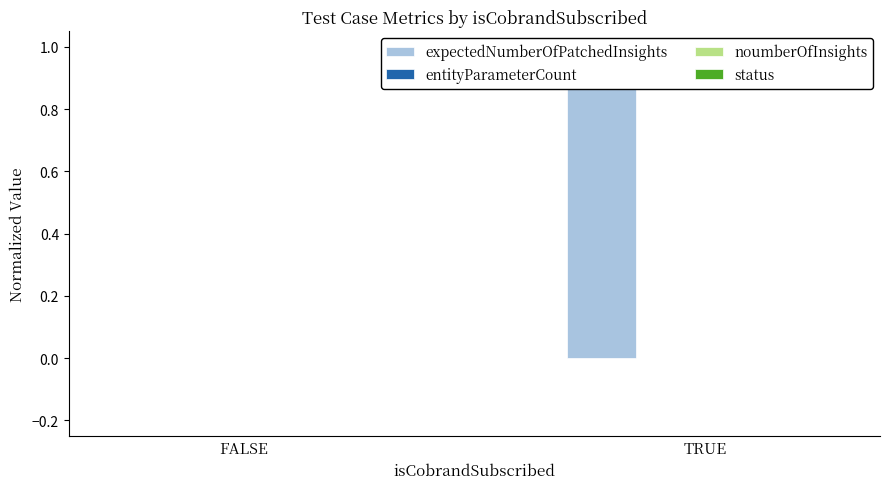

How many bars are there in each group?

4